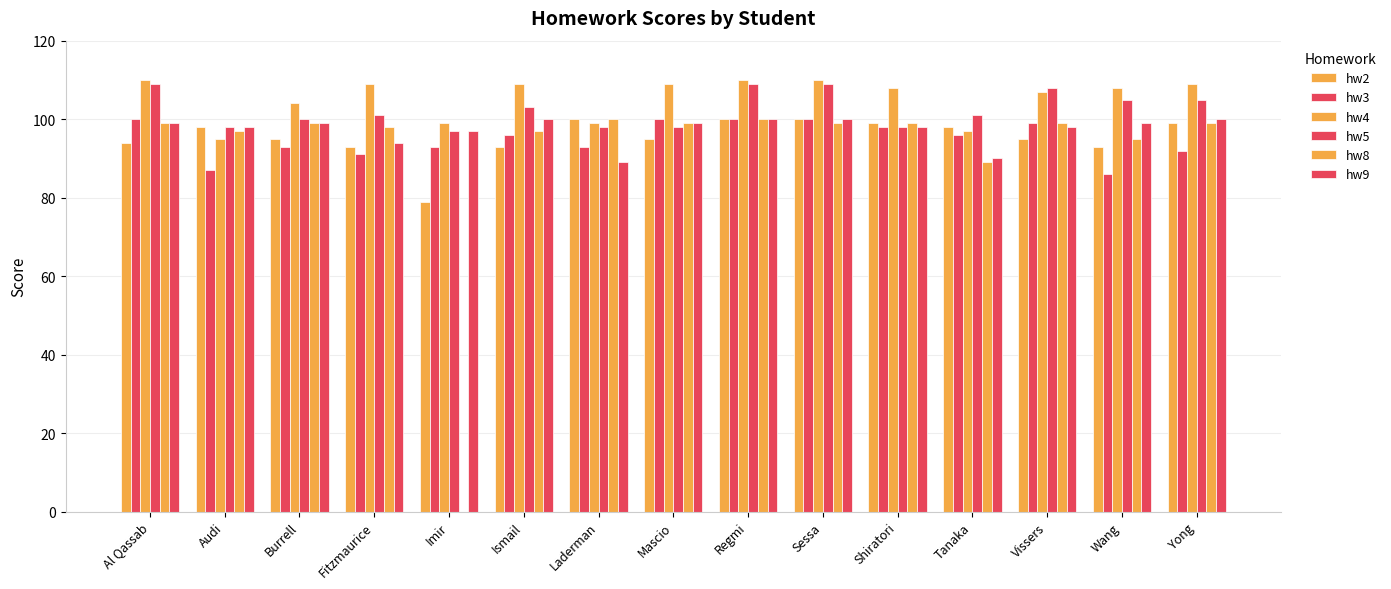

The value of hw5 at Regmi is 191. True or false?

False